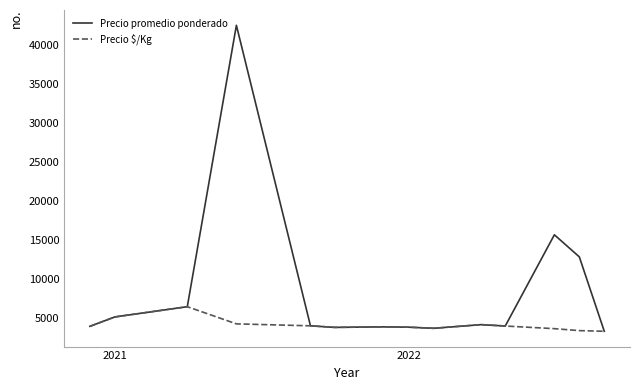

Which series has the largest total across all categories?

Precio promedio ponderado